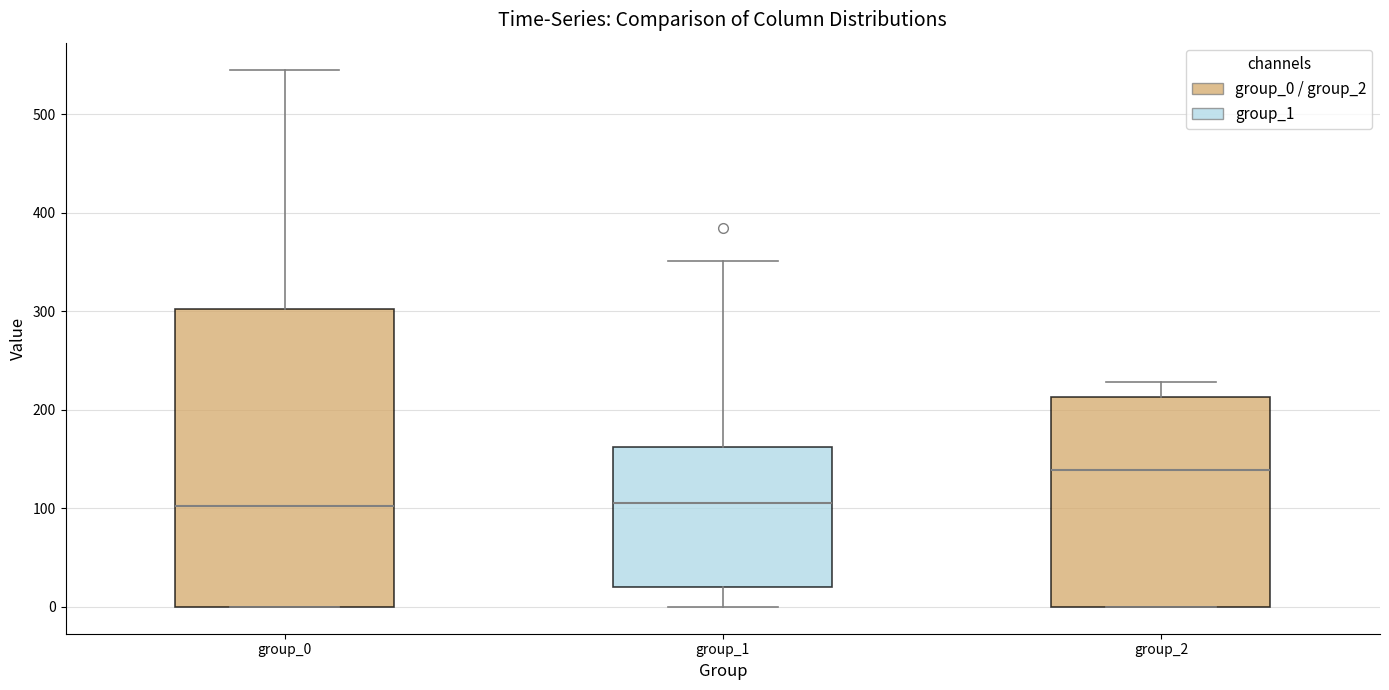

Reading left to right, read every box against the y-axis: the position of its median line, the range the box covers, and the ends of its whiskers. The values are not printed on the chart, so give them approximately, as read against the axis.

group_0: median 100, box 0 to 300, whiskers 0 to 550
group_1: median 110, box 20 to 160, whiskers 0 to 350
group_2: median 140, box 0 to 210, whiskers 0 to 230